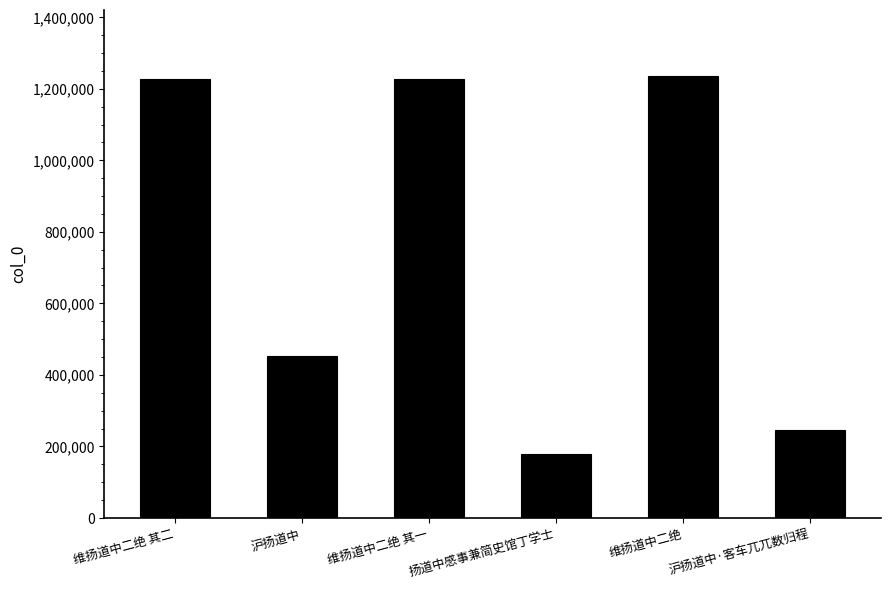

How many data points are less than 1227378?

3